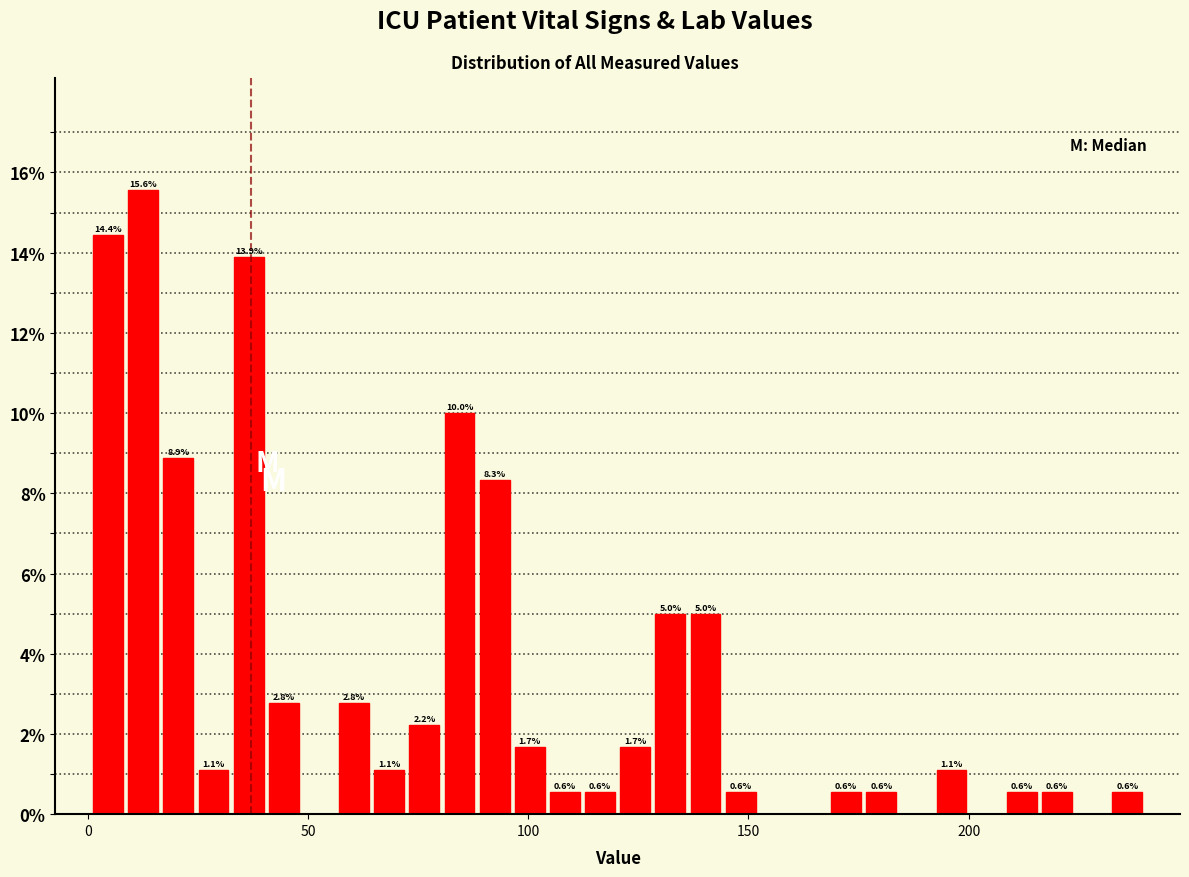

Read against the x-axis, roughly where is the centre of the tallest bar?

15